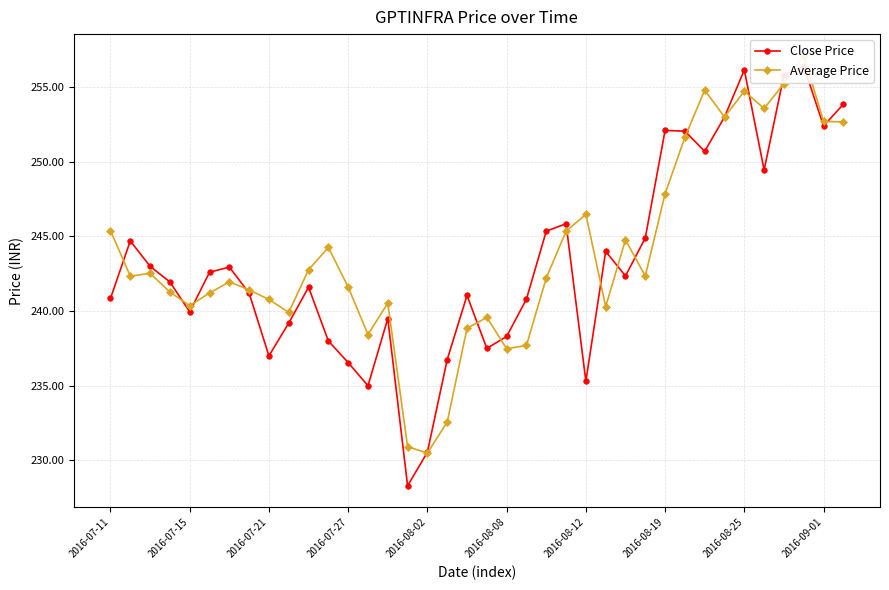

Which series ends up on top after the final intersection of Average Price and Close Price?

Close Price